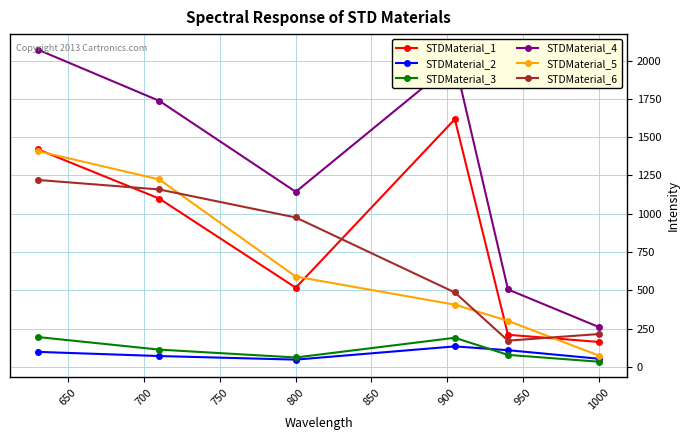

Which series has the largest range (max minus min)?

STDMaterial_4